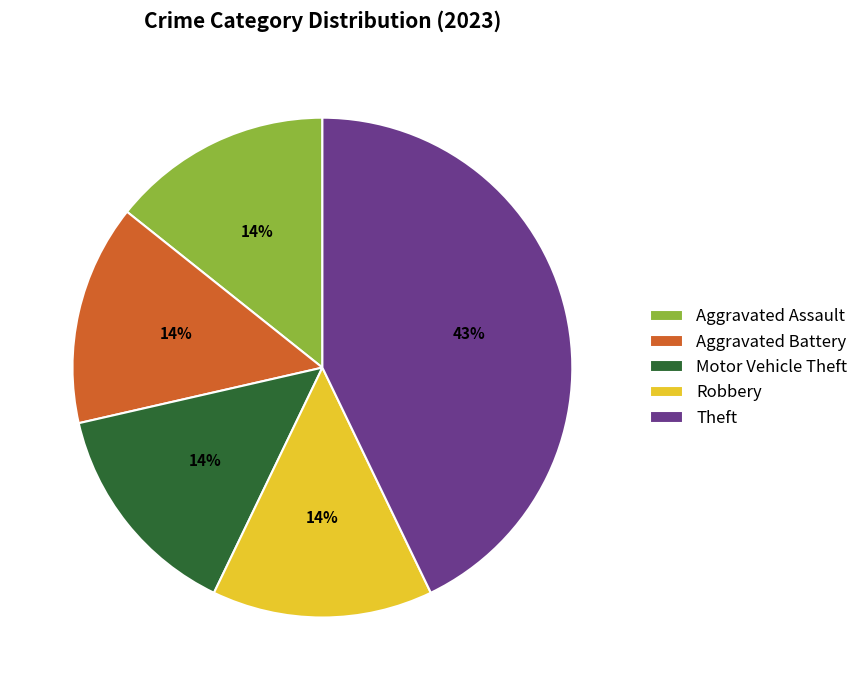

To the nearest percent, what percentage of the pie is Robbery?

14%